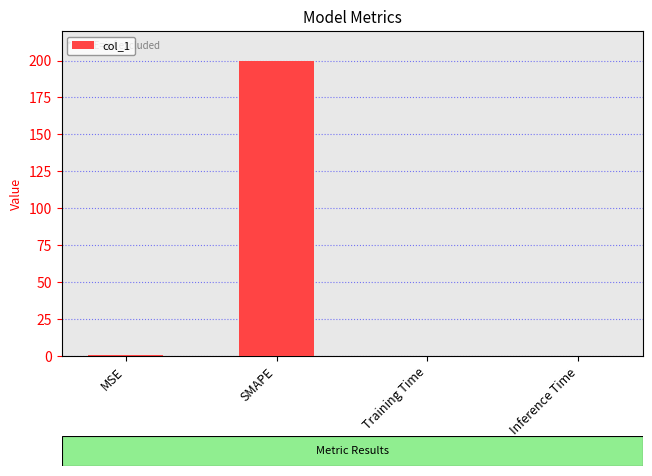

What is the change in value from MSE to Inference Time?

-0.8